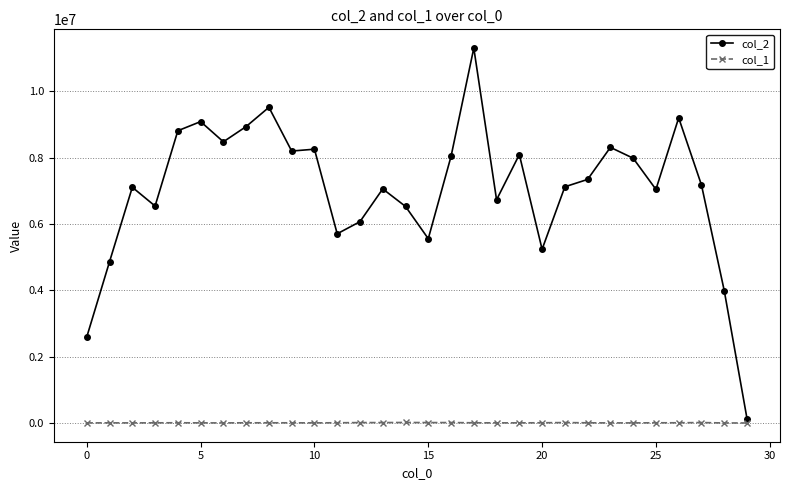

True or false: col_2 and col_1 cross at least once.

False